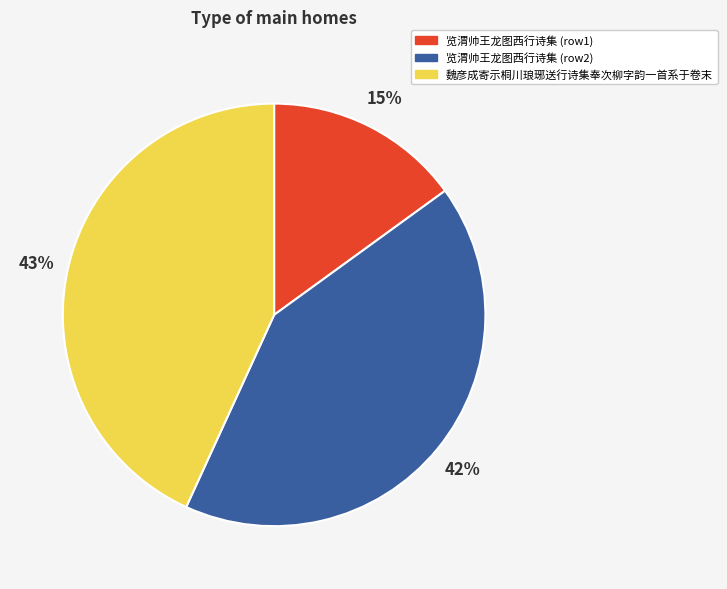

To the nearest percent, what is the difference between the largest and smallest slice percentages?

28%